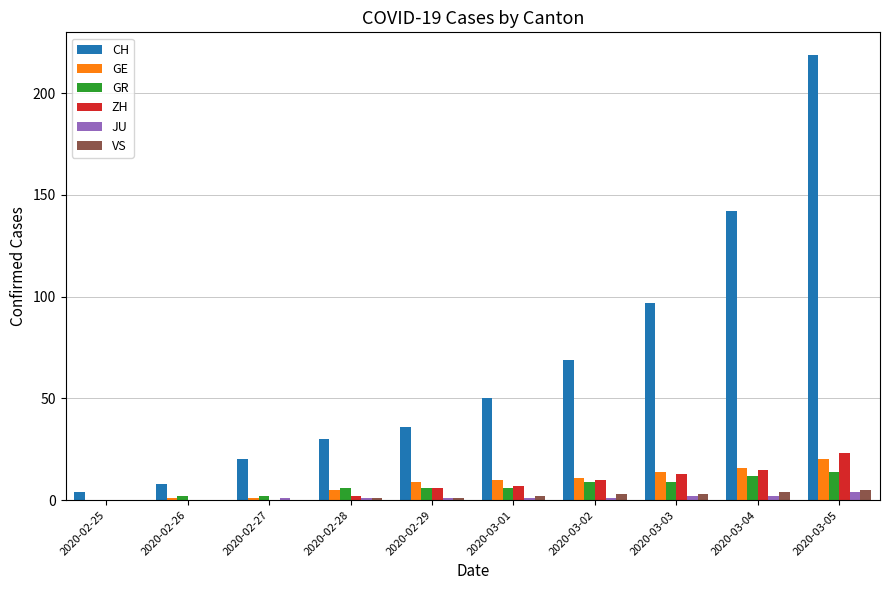

What is the sum of all CH values?

675